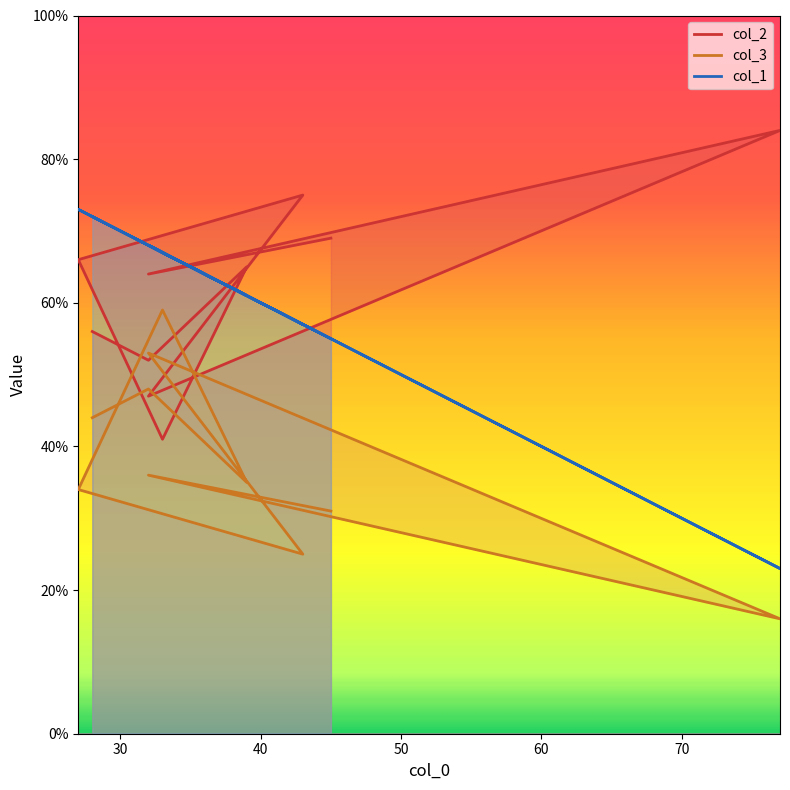

Which category has the highest value across all series?

77